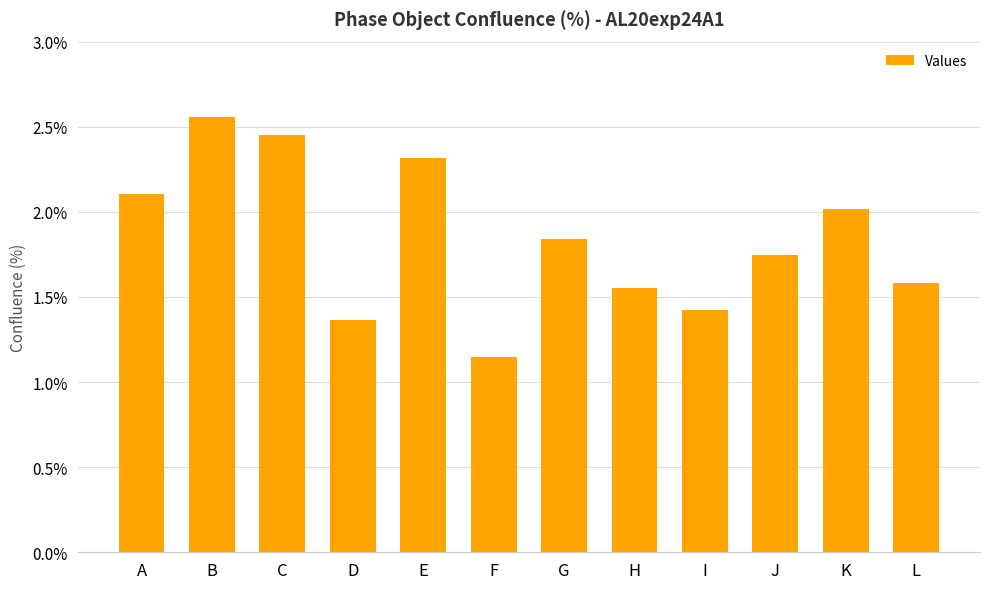

At which category does the chart reach its minimum across all series?

F